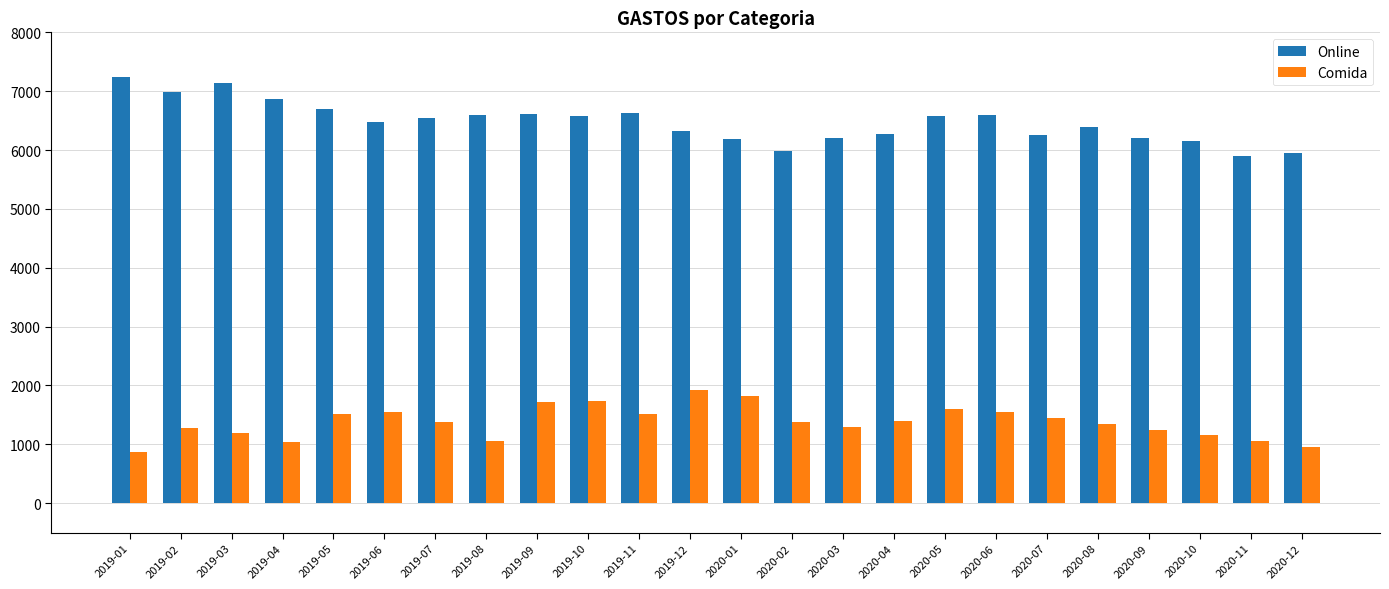

What is the sum of the Comida values at 2019-02 and 2020-05?

2870